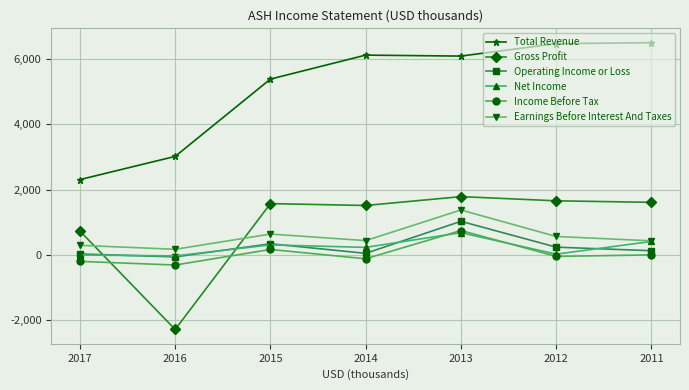

True or false: Gross Profit and Earnings Before Interest And Taxes intersect in this chart.

True